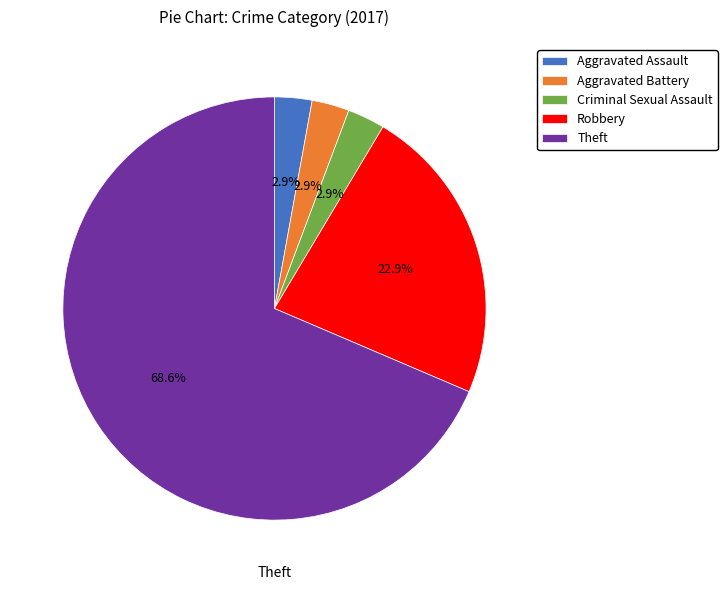

What percentage do Aggravated Battery and Robbery together represent?

25.7%